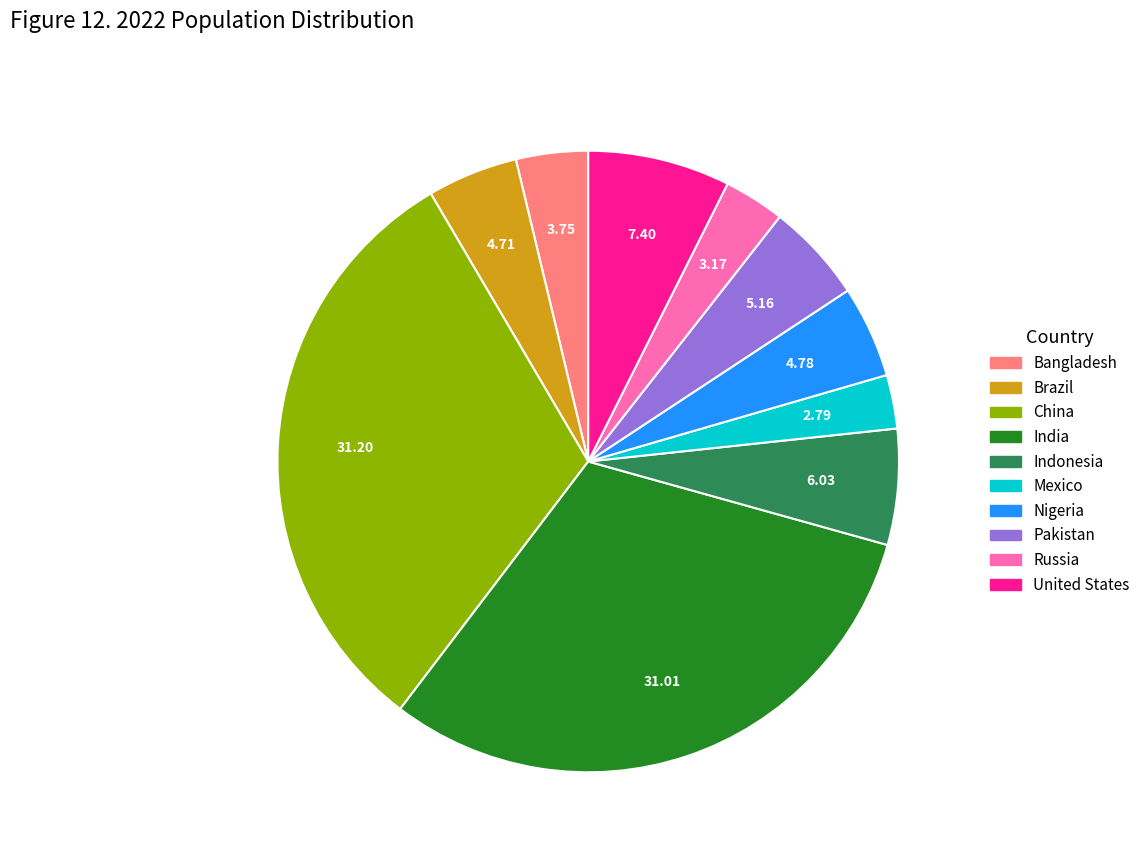

Between Pakistan and United States, which is larger?

United States